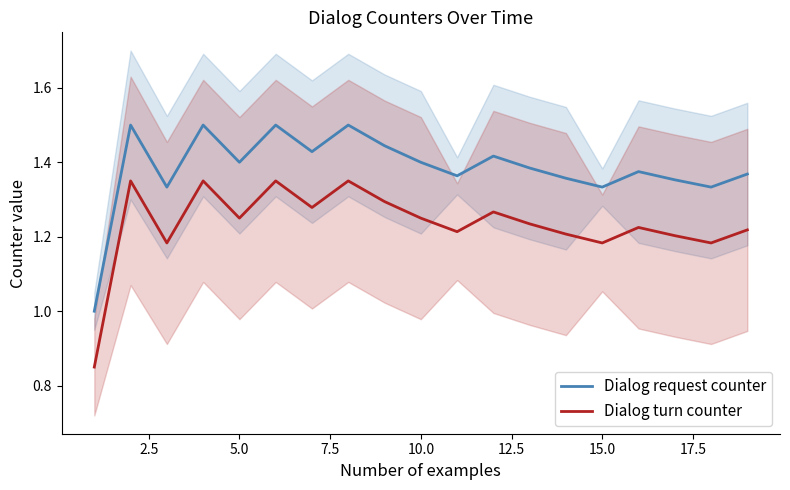

What is the minimum value for Dialog request counter?

1.0